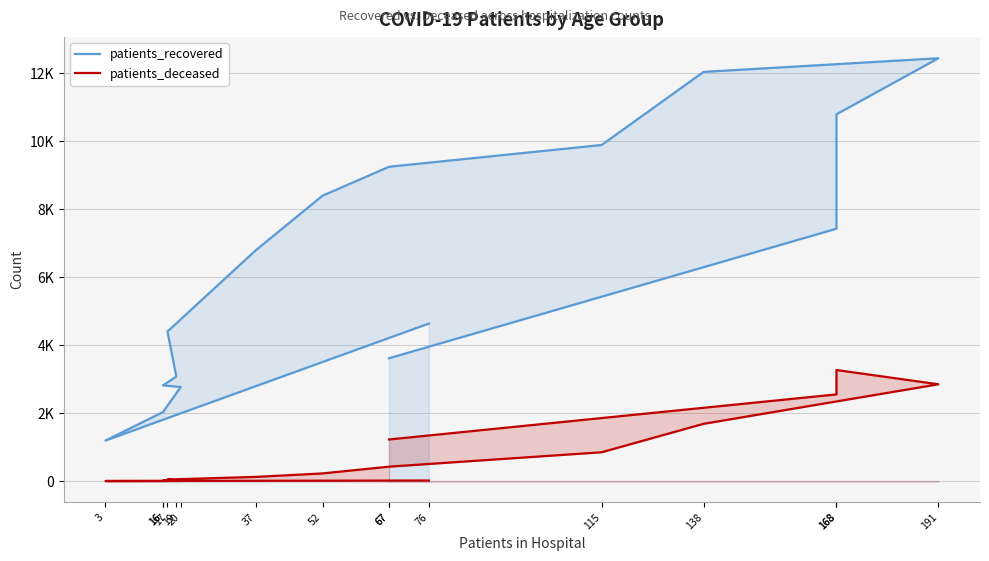

True or false: patients_recovered has more than 2 interior local peaks.

False